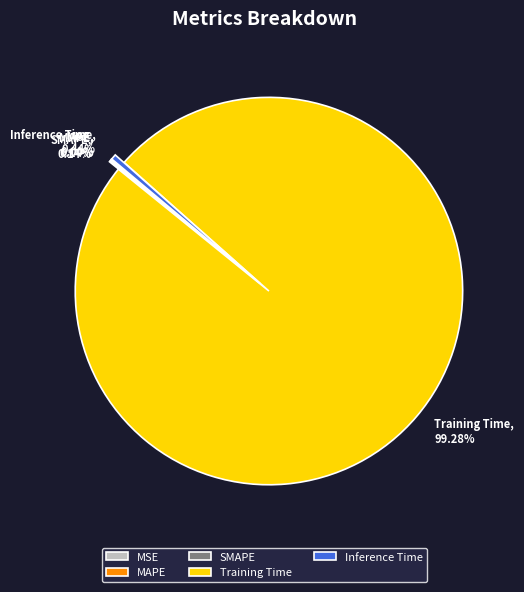

What is the largest slice in the pie chart?

Training Time